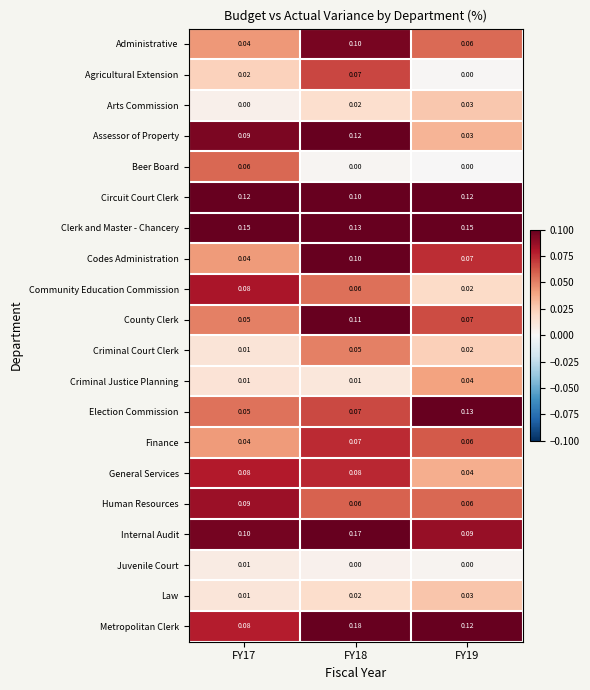

Which series has the largest range (max minus min)?

Metropolitan Clerk